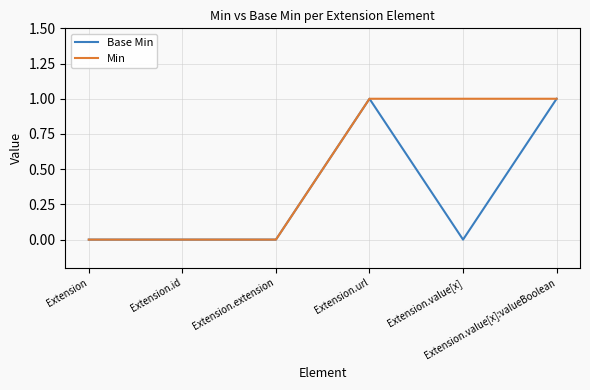

Rank the series by their average value, from lowest to highest.

Base Min, Min